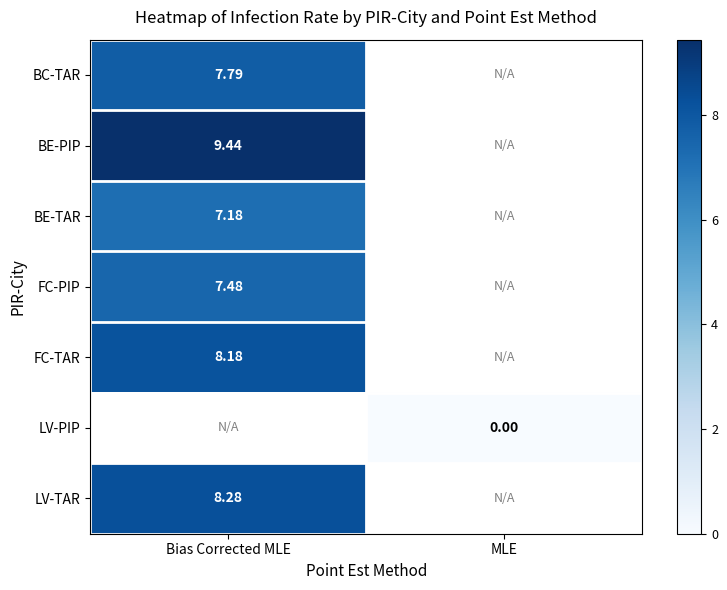

The BC-TAR series shows 7.8 at Bias Corrected MLE. True or false?

True